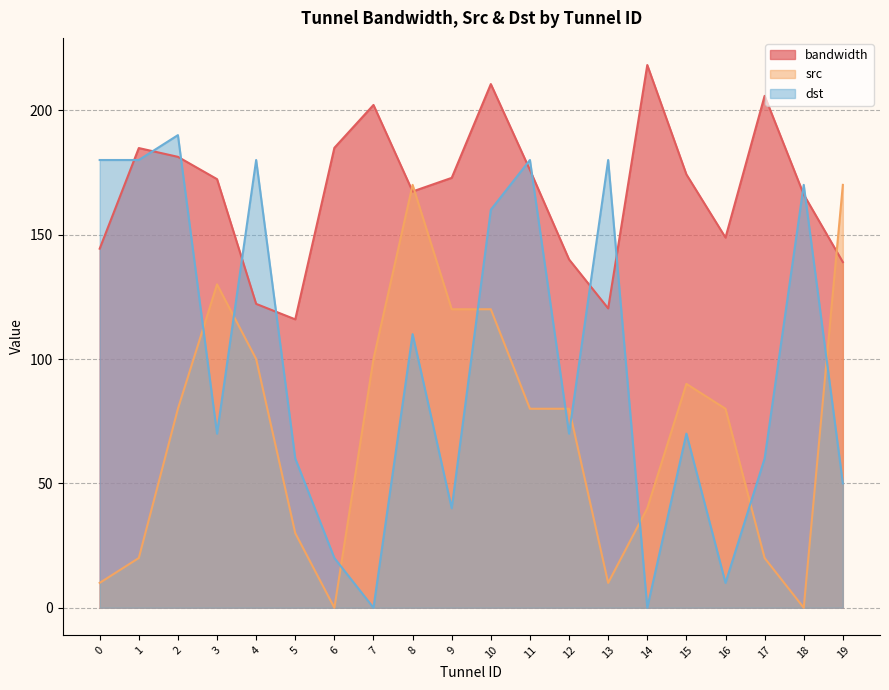

Count the number of data series in this chart.

3